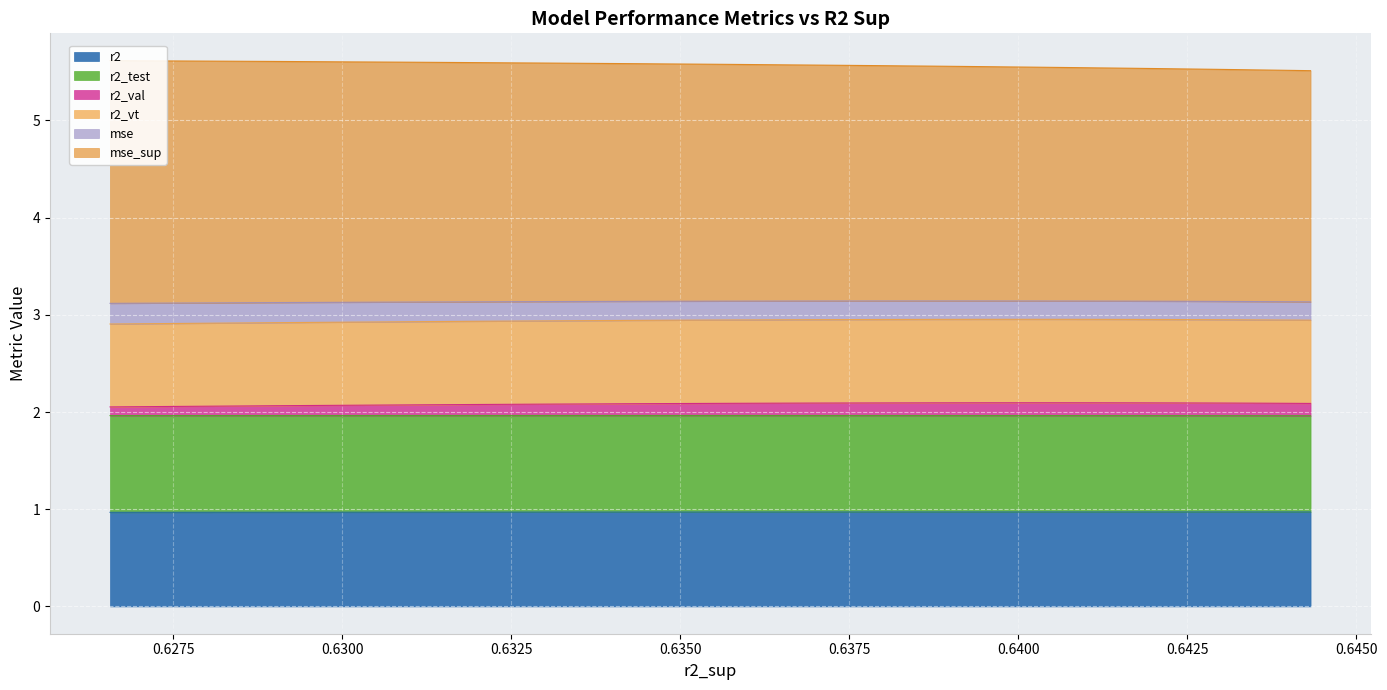

True or false: r2_test and r2_vt cross at least once.

False